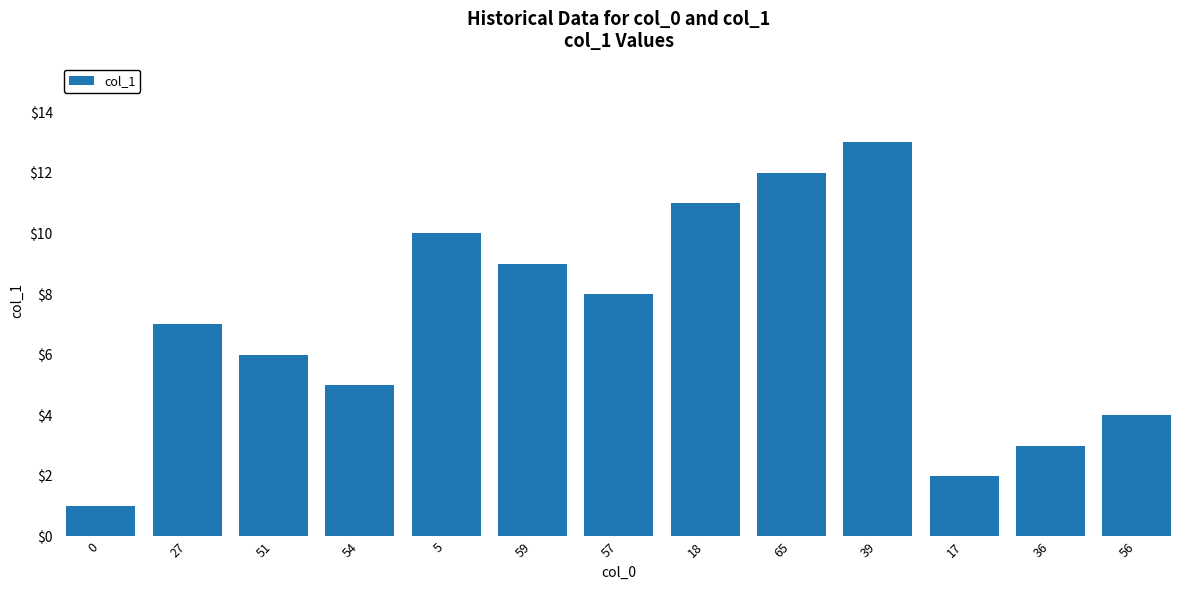

Between 59 and 0, which is larger?

59